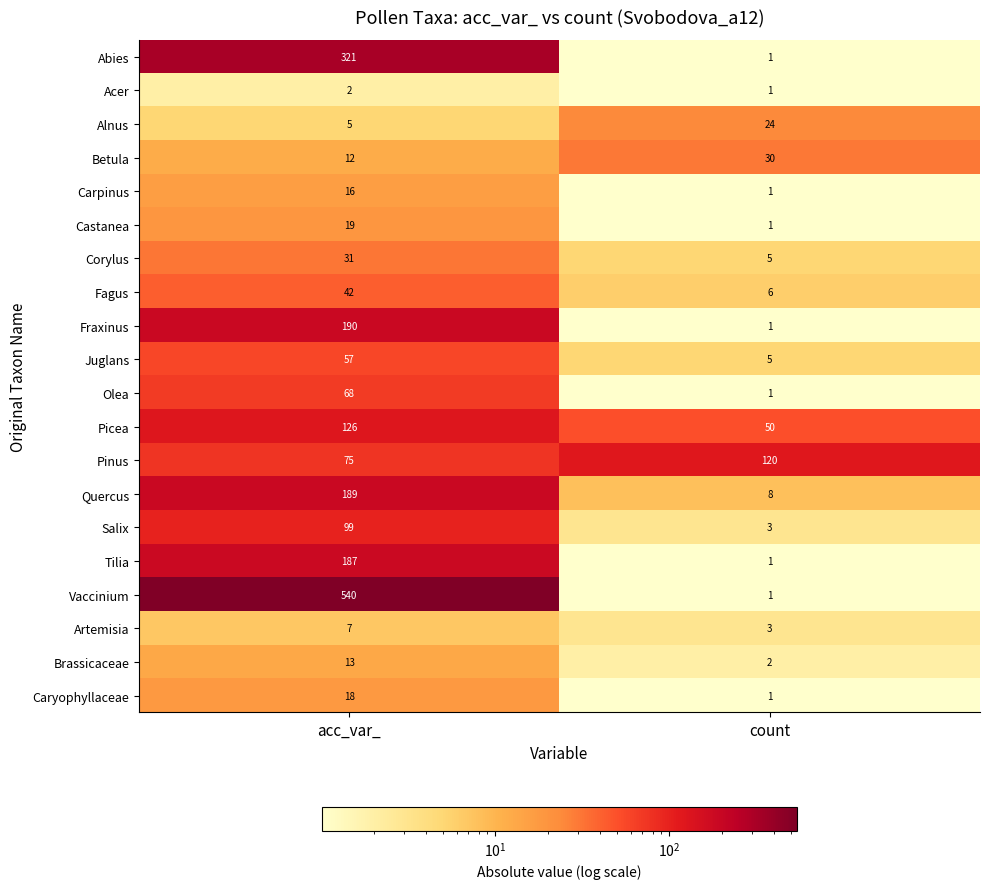

What is the approximate value of Betula at acc_var_, to the nearest 10?

10